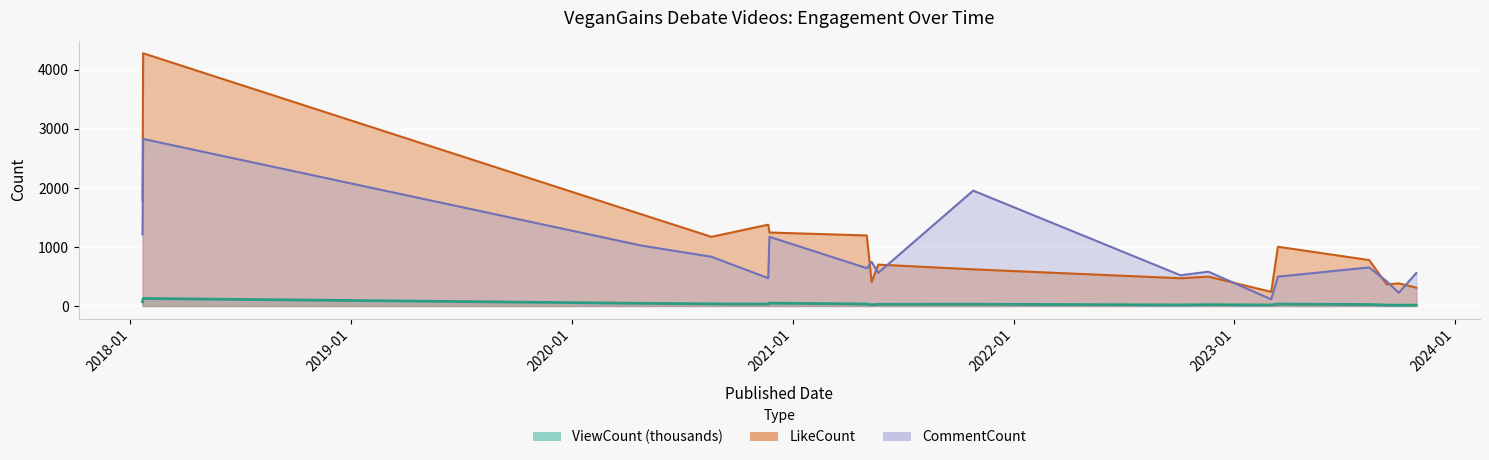

At which category is the sum across all series the highest?

2018-01-22